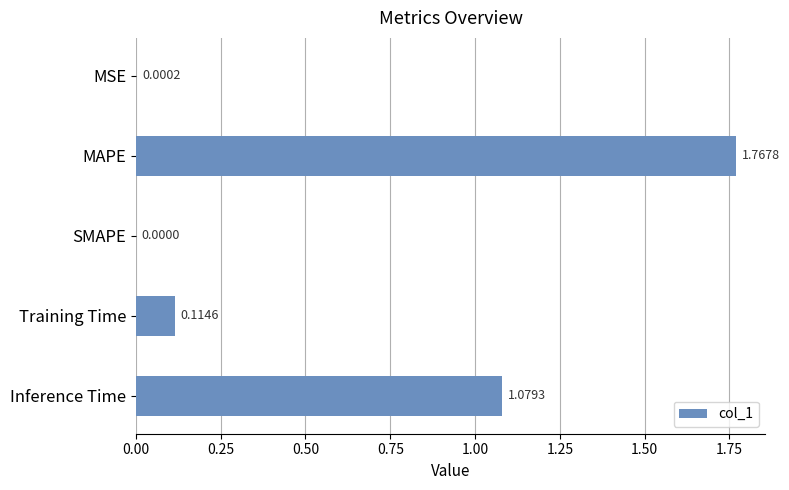

Does the chart contain stacked bars?

No